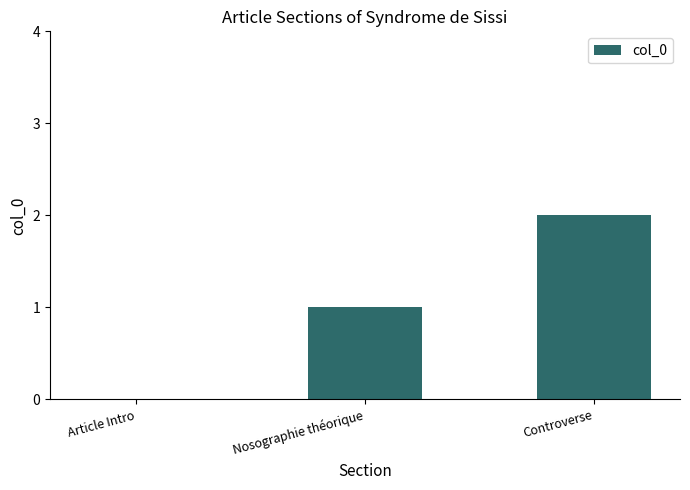

How many categories are shown in the chart?

3